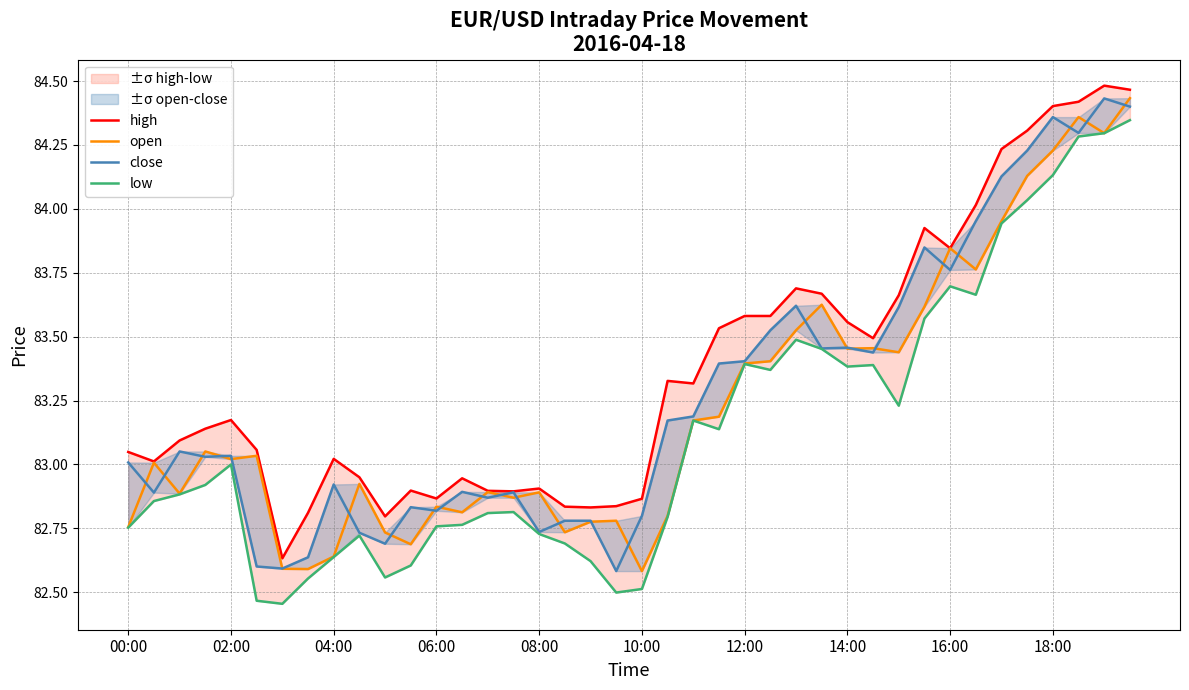

What is the lowest value of the close series?

82.6